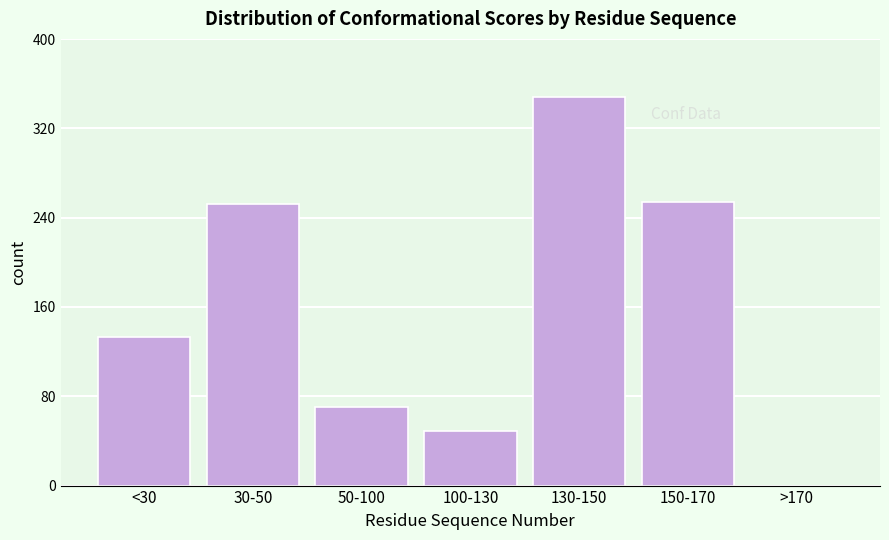

Reading left to right, list all the values displayed in this chart.

<30=133	30-50=252	50-100=70	100-130=49	130-150=348	150-170=254	>170=0